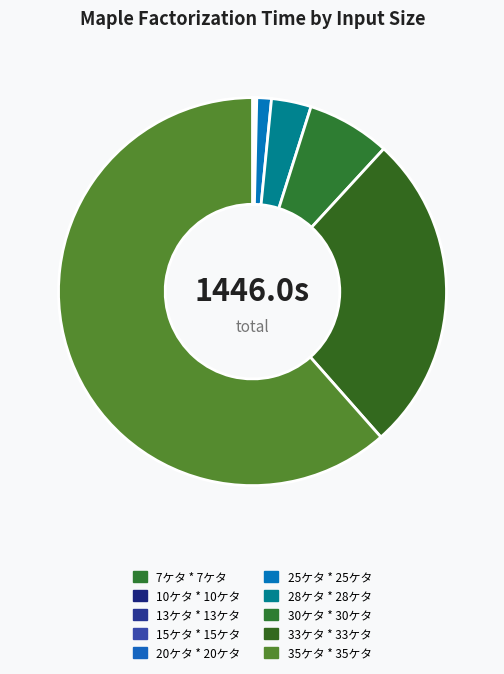

Is there any slice that represents more than half of the pie?

Yes